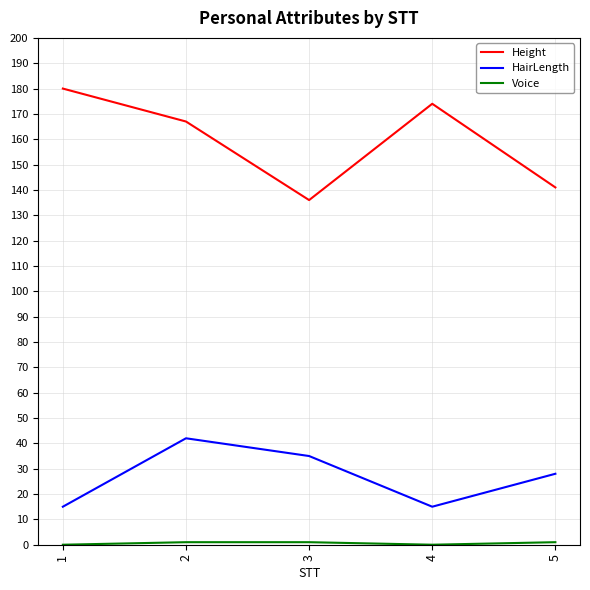

At which category is the sum across all series the highest?

2